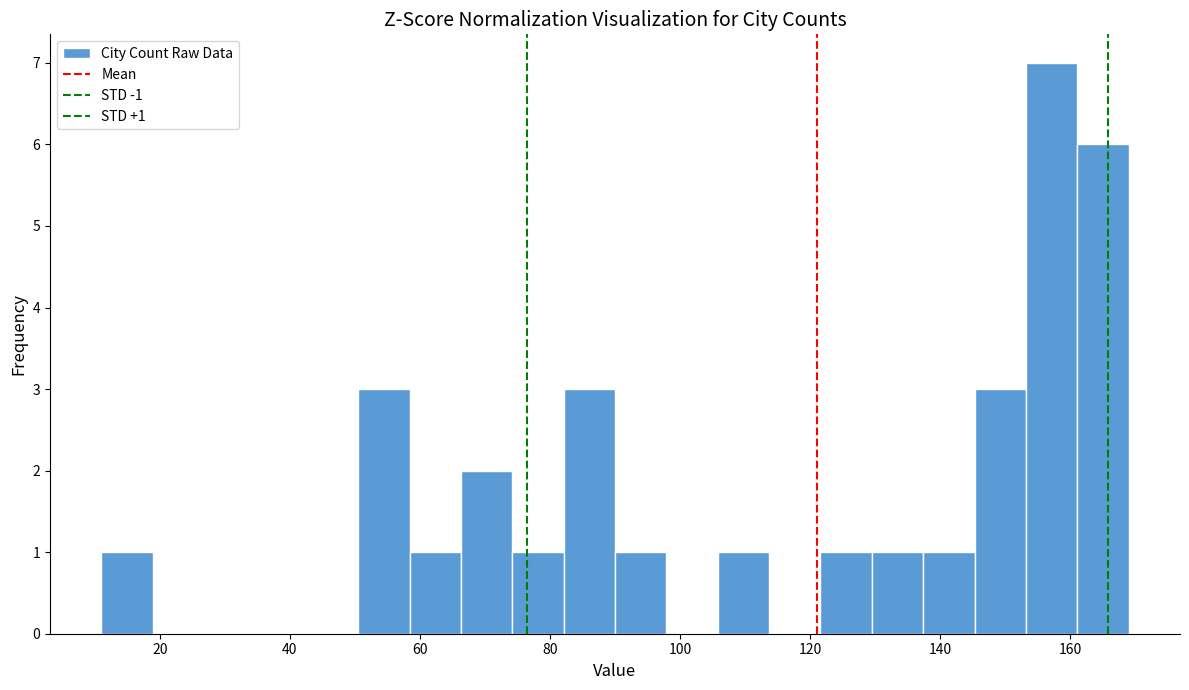

Around what value on the x-axis is the tallest bar? Give the approximate position of its centre, as read against the axis.

158